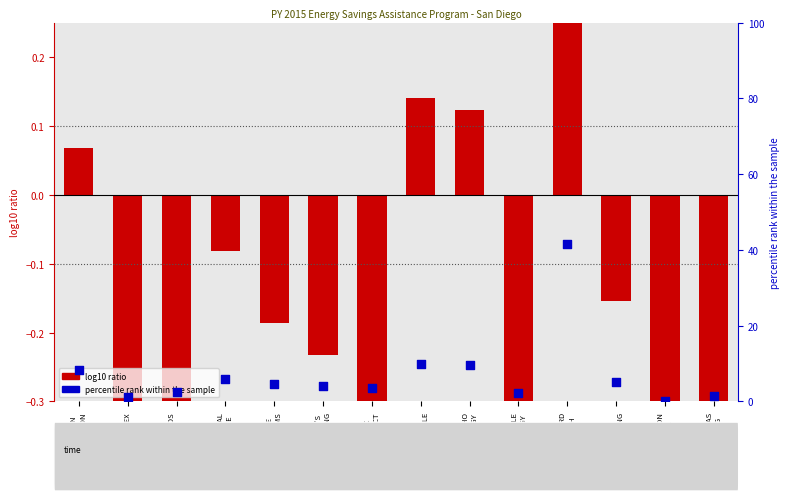

Which series reaches the minimum Y coordinate?

log10 ratio